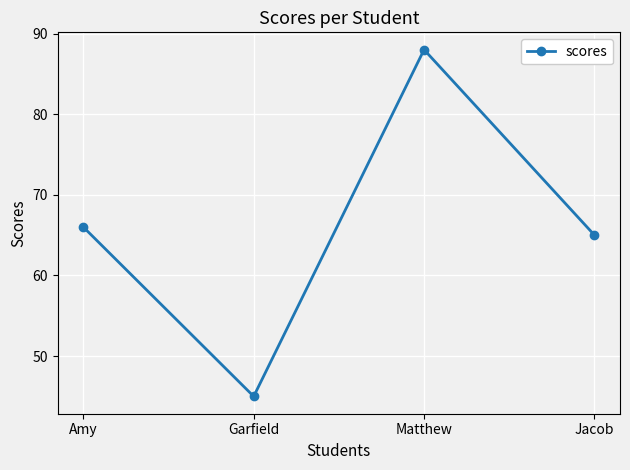

What is the label of the 3rd point from the left?

Matthew